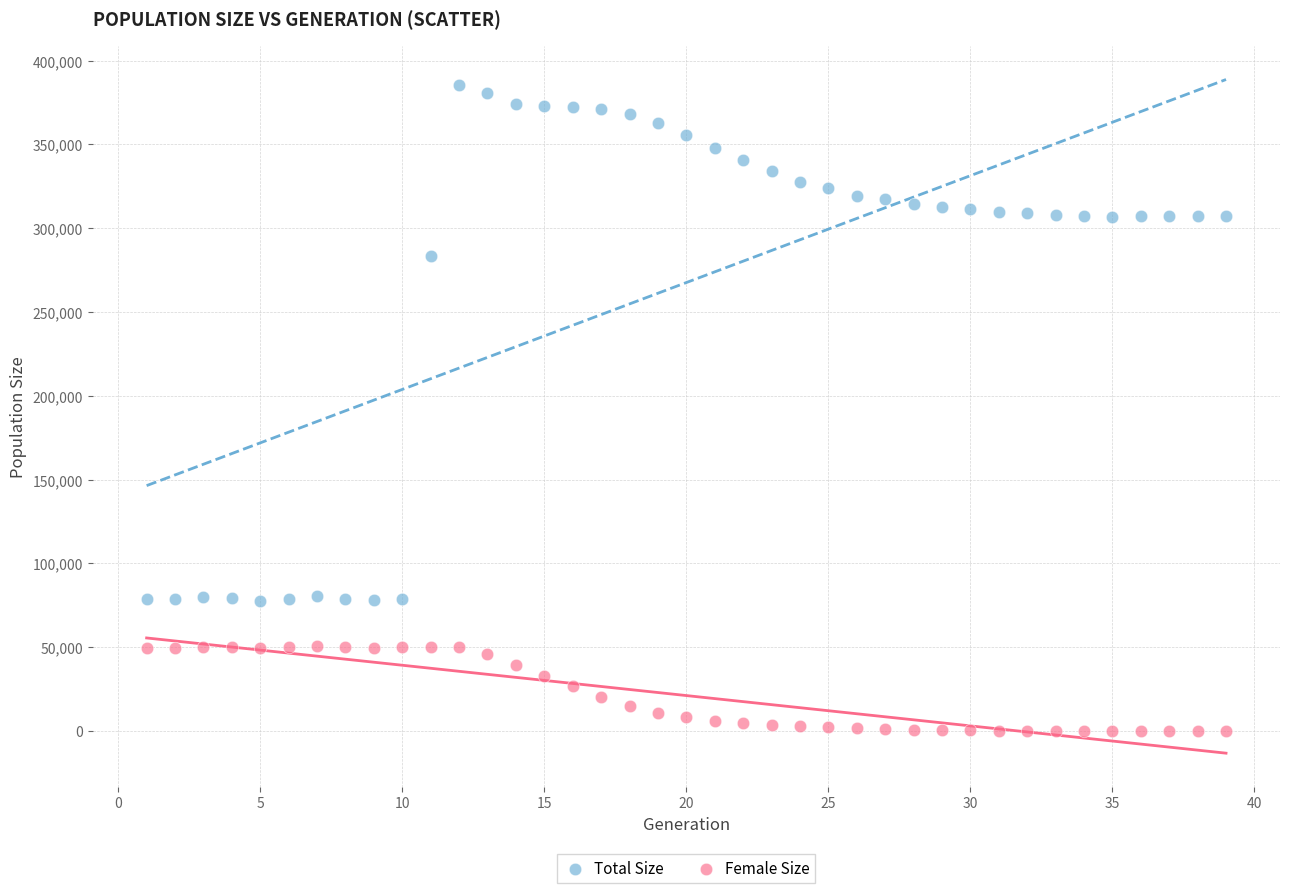

Across all data points, what is the range of X values (max minus min)?

38